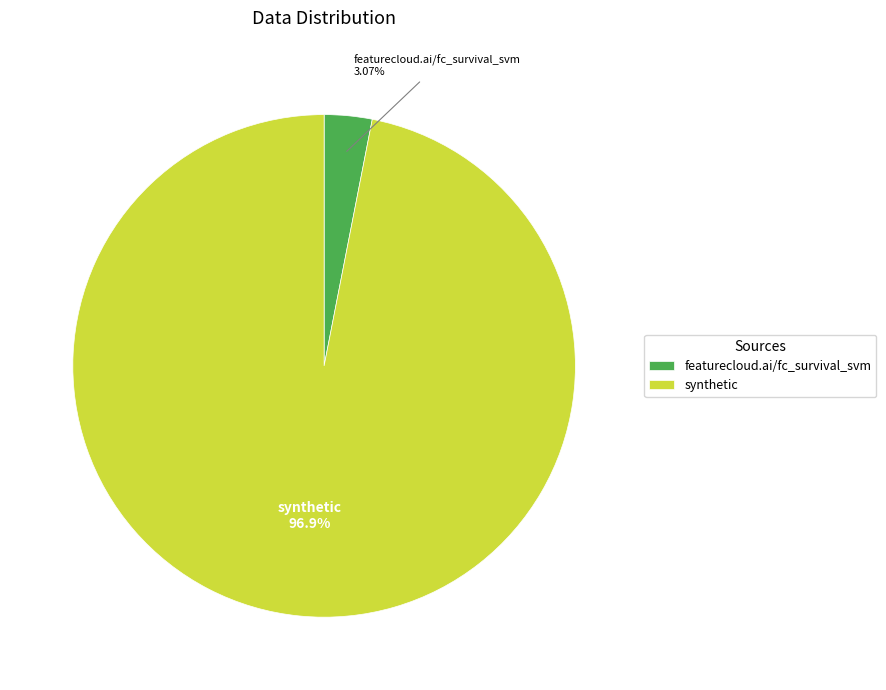

Between synthetic and featurecloud.ai/fc_survival_svm, which is larger?

synthetic